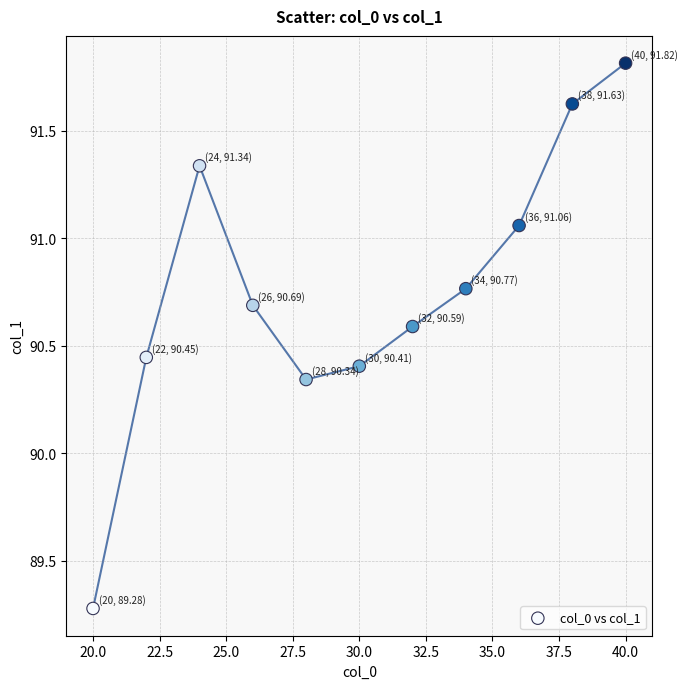

What is the range of X values (max minus min)?

20.0